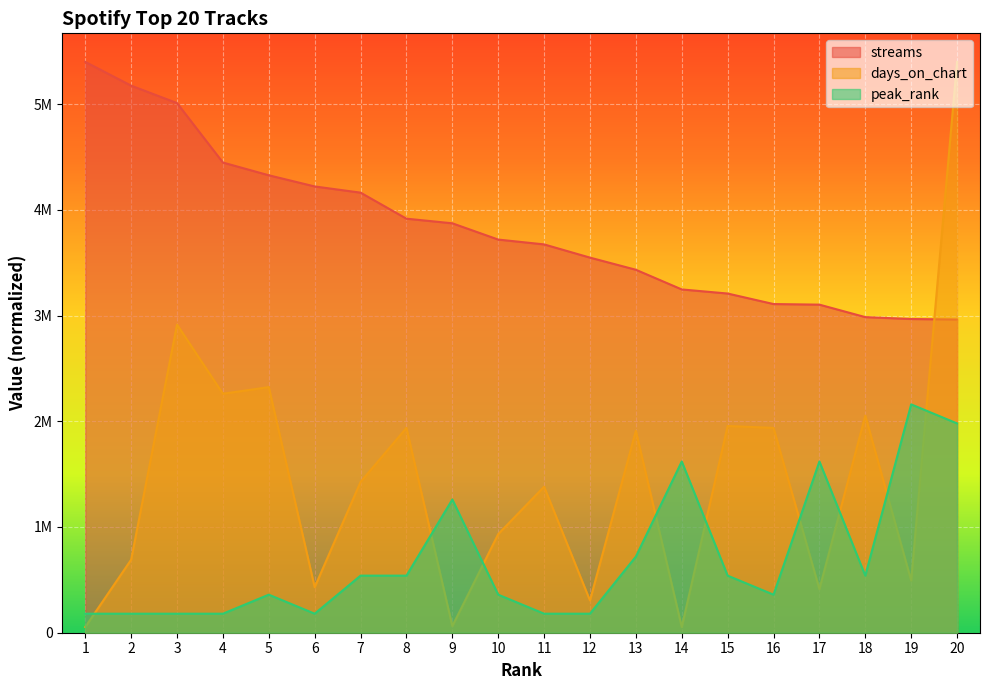

How many lines are shown in the chart?

3